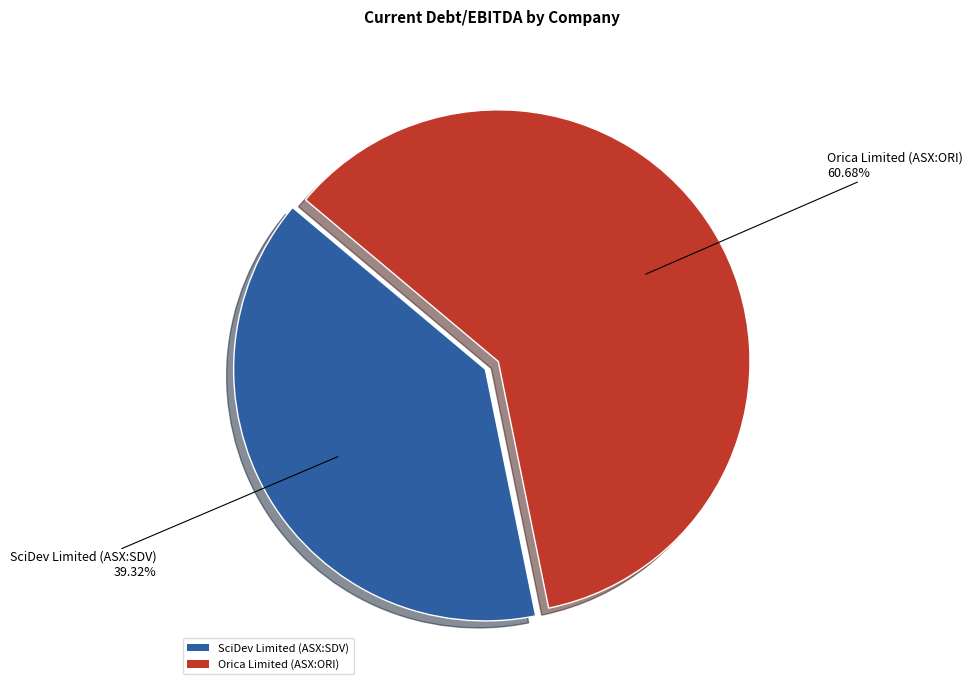

Which slice is the largest?

Orica Limited (ASX:ORI)